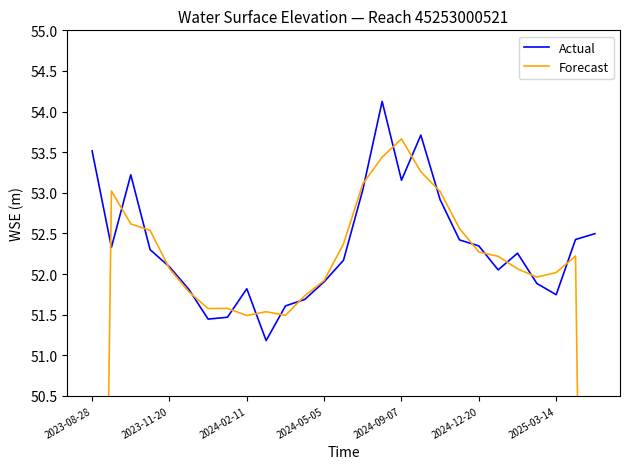

True or false: Actual has a value of 79.8 at 21.

False